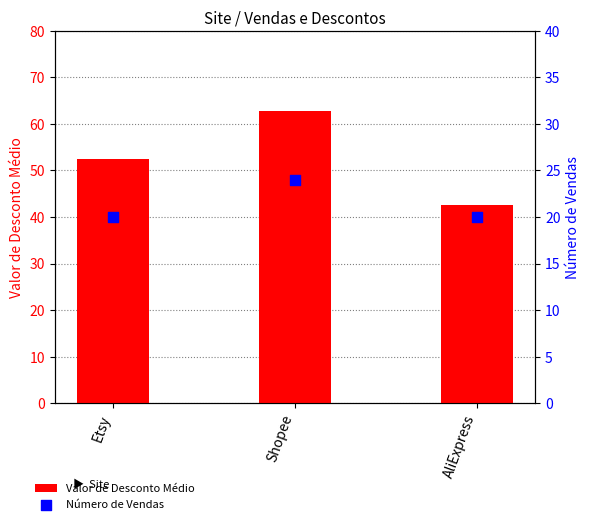

What is the total value across all series at Etsy?

72.5